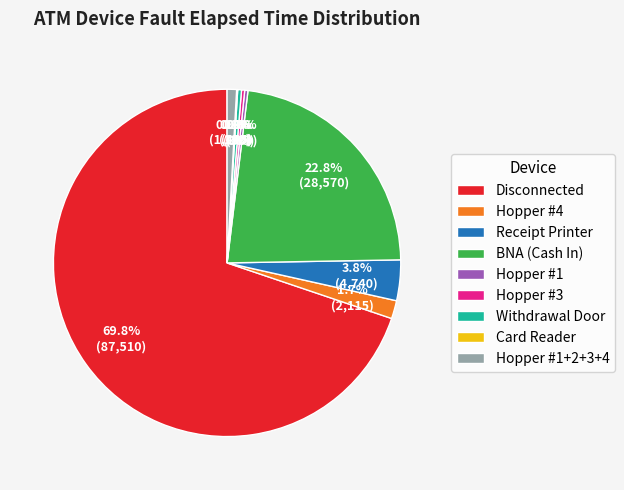

The Disconnected slice represents 59% of the pie. True or false?

False